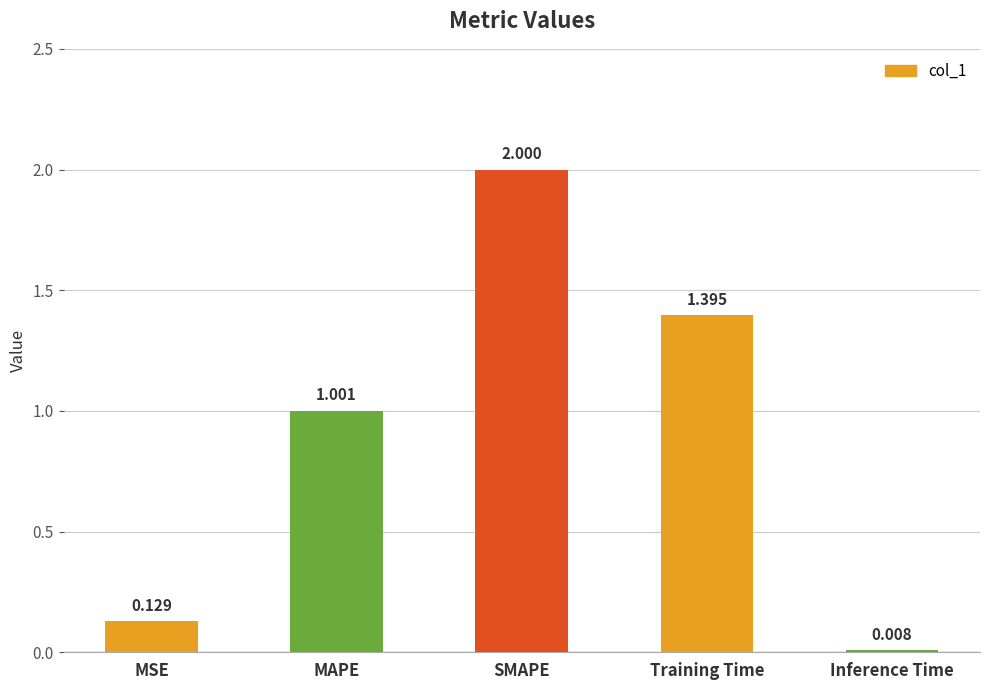

What is the approximate value at Training Time?

1.4